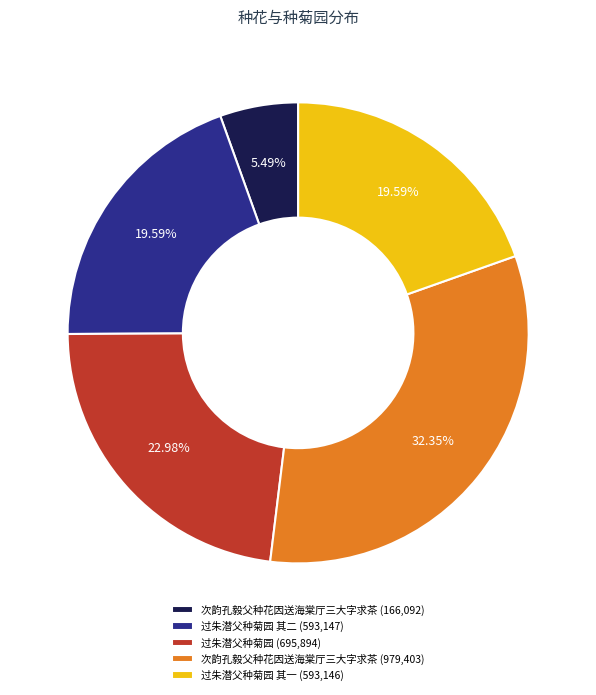

Between 次韵孔毅父种花因送海棠厅三大字求茶 (979,403) and 过朱潜父种菊园 (695,894), which is larger?

次韵孔毅父种花因送海棠厅三大字求茶 (979,403)